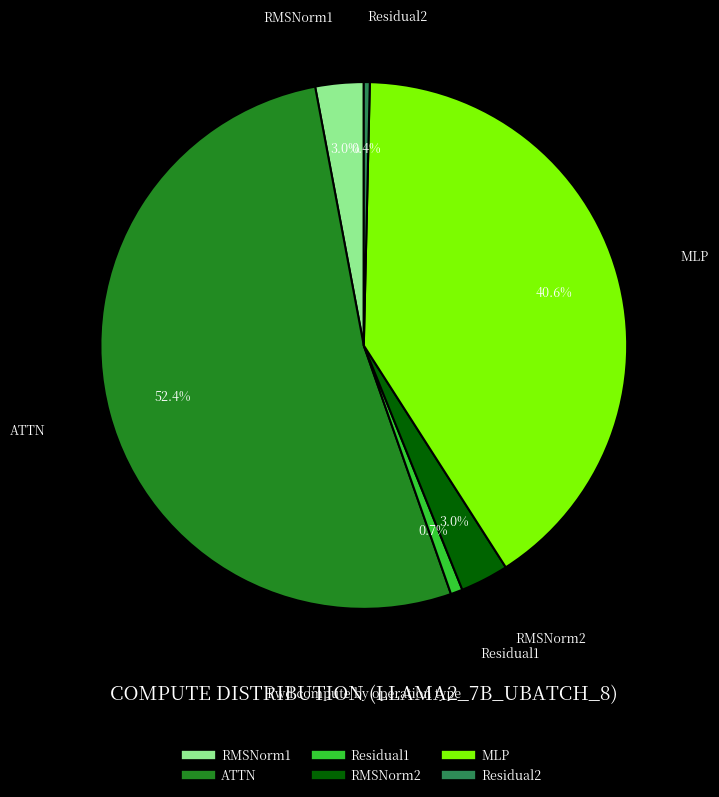

How many slices are in this pie chart?

6